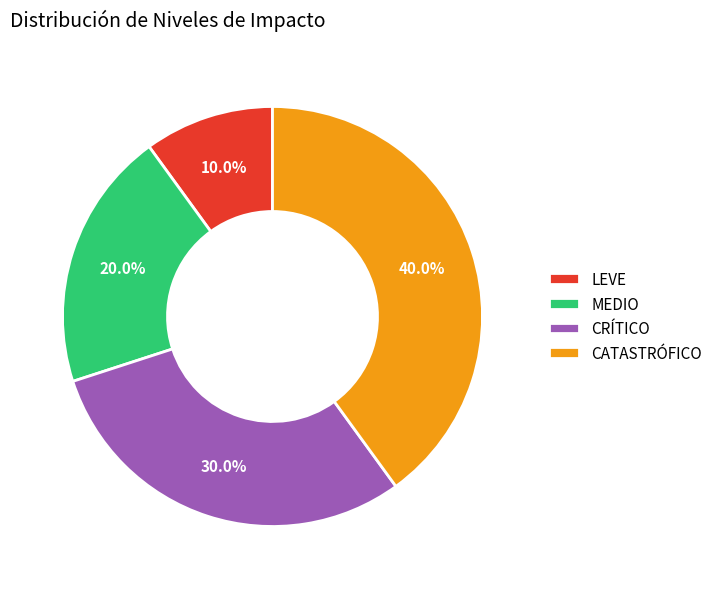

To the nearest percent, what percentage of the pie is LEVE?

10%